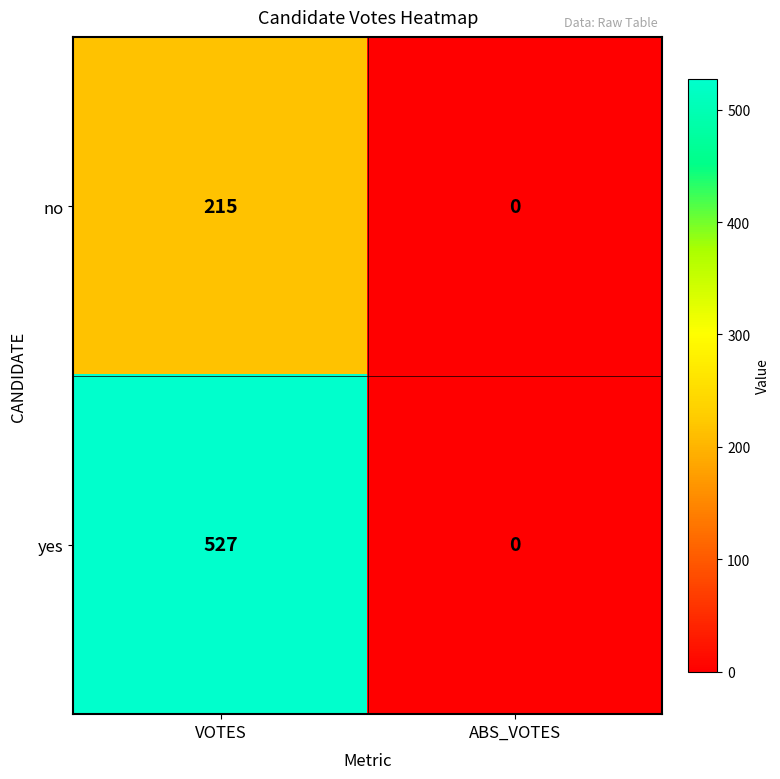

Which series has the largest total across all categories?

yes